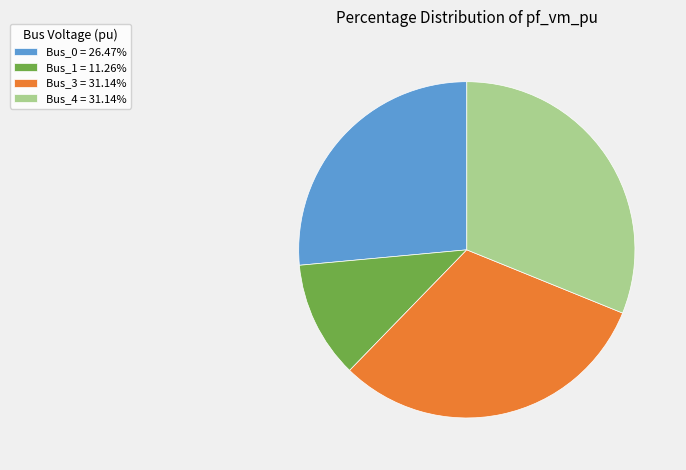

Approximately how many times larger is the value at Bus_3 = 31.14% compared to Bus_1 = 11.26%?

2.8